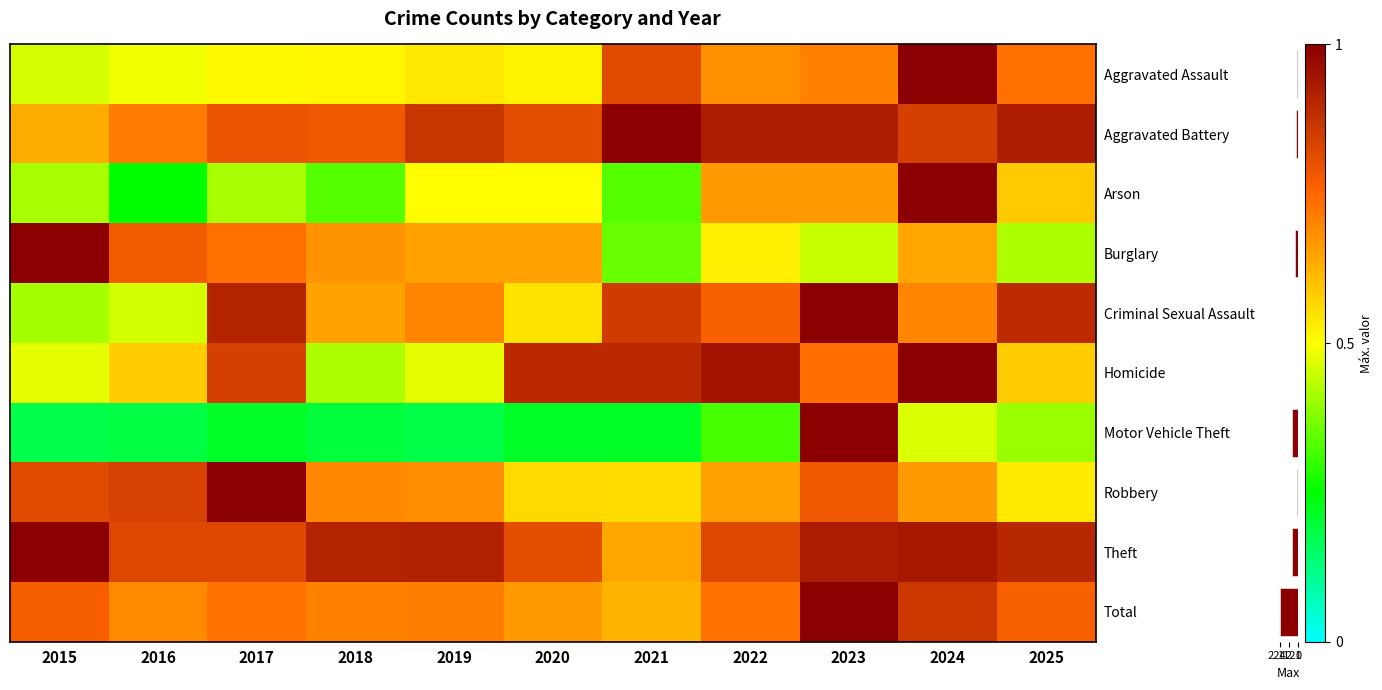

The Total series shows 0.7 at 2019. True or false?

True